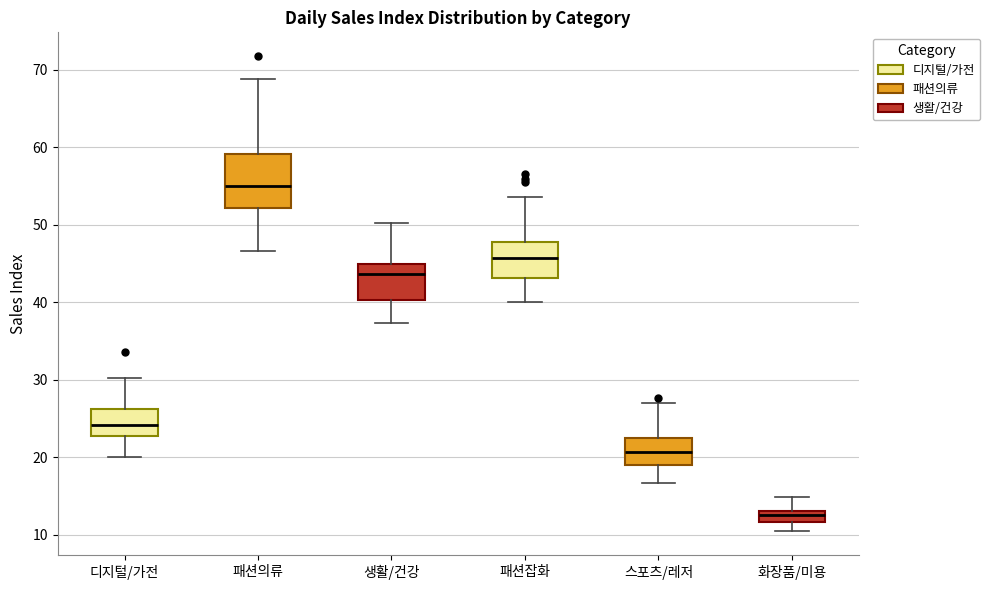

Comparing the boxes themselves (not the whiskers), which one is the tallest?

패션의류